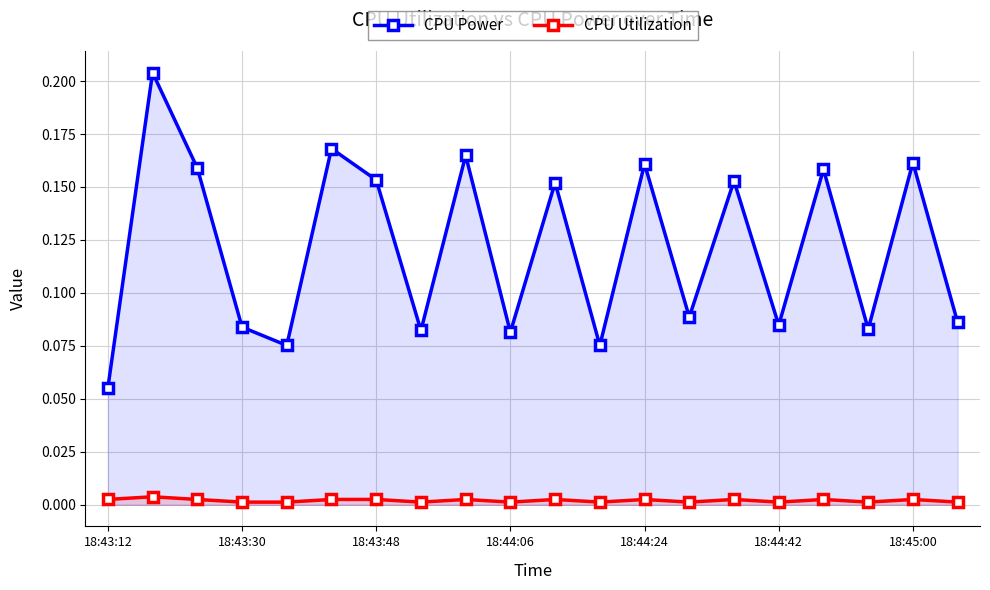

Which series has the largest range (max minus min)?

CPU Power